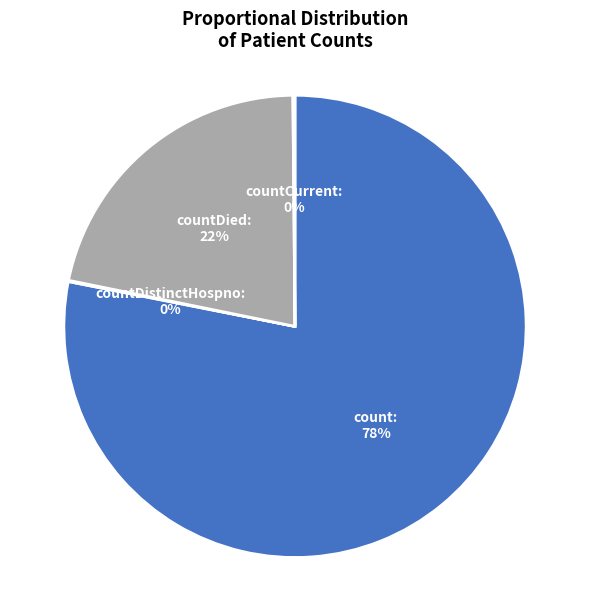

Is there any slice that represents more than half of the pie?

Yes